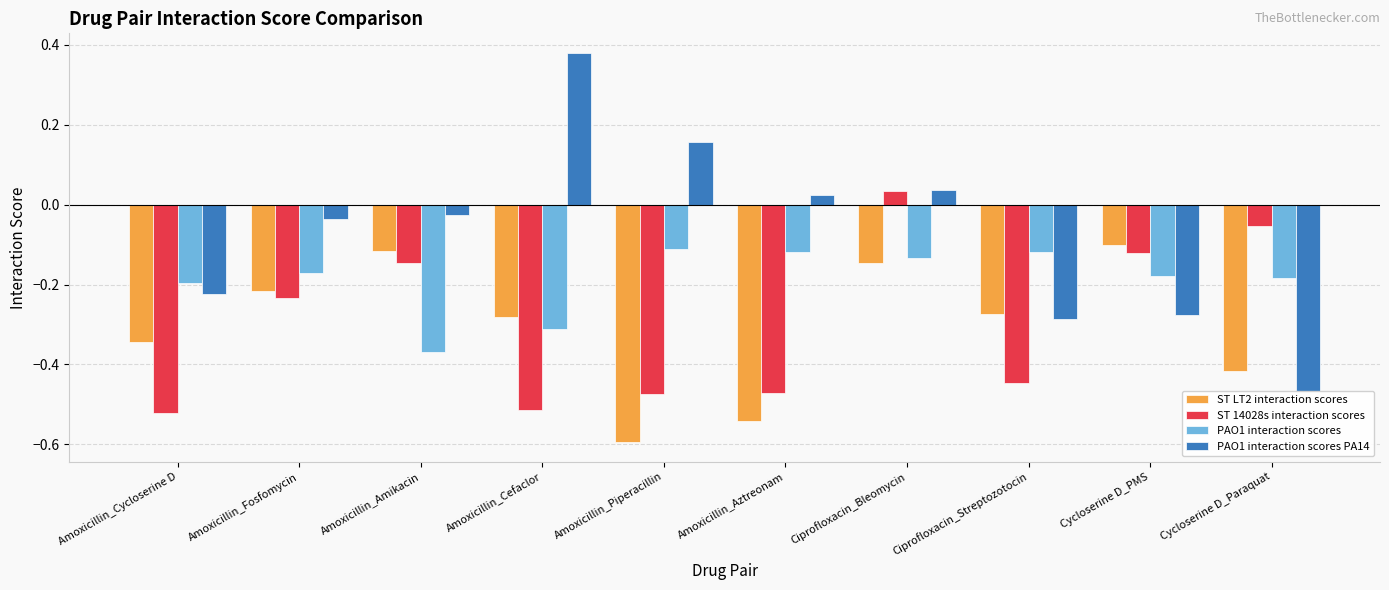

Is it true that PAO1 interaction scores PA14 equals -0.1 at Amoxicillin_Fosfomycin?

False